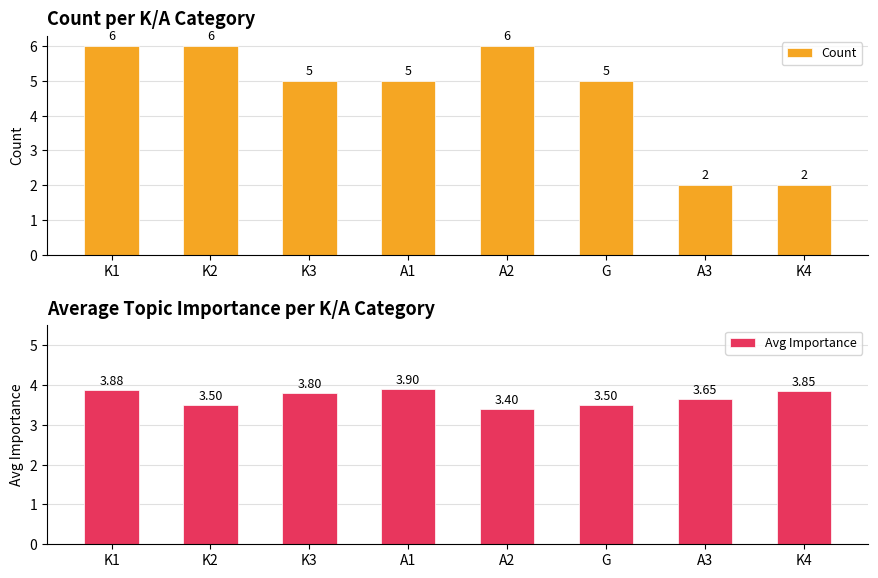

What is the label of the 7th bar from the left?

A3